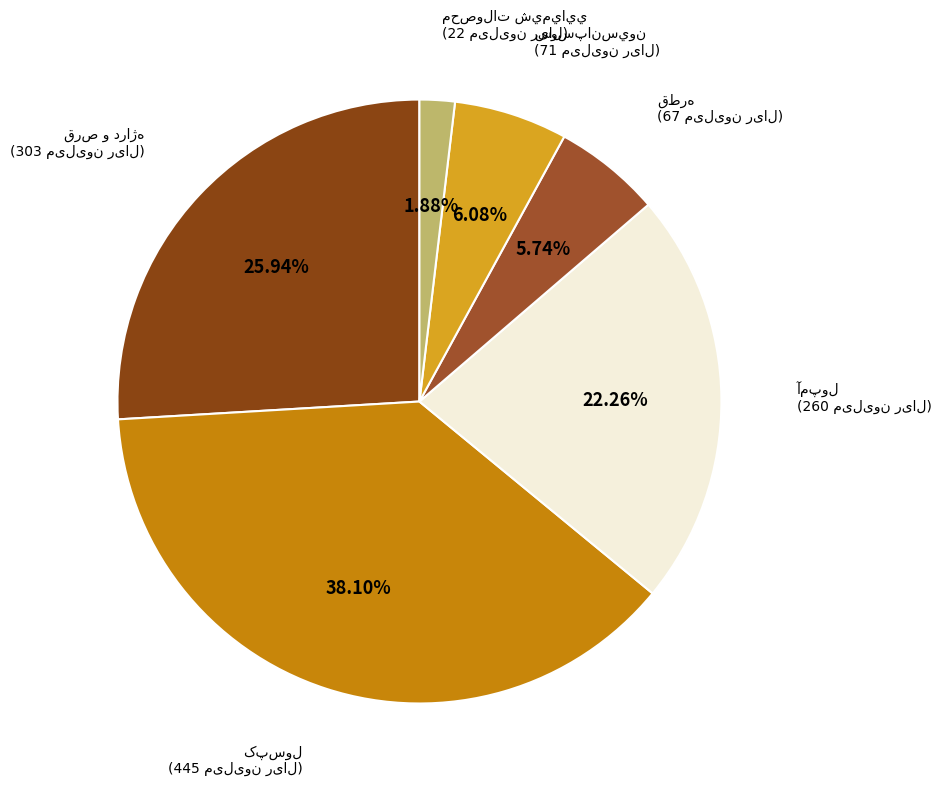

How many segments does this pie chart have?

6